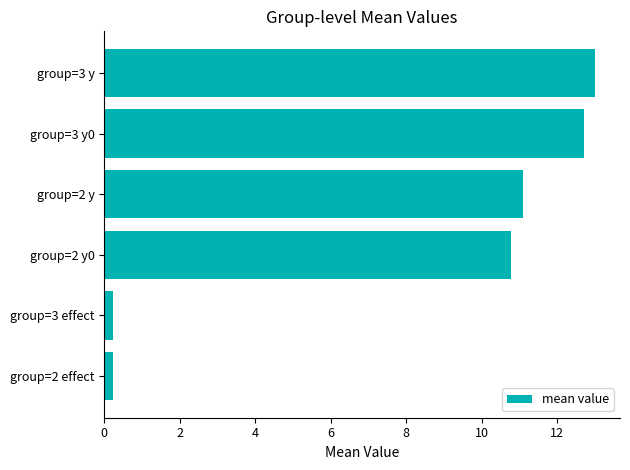

Is it true that the value at group=3 y0 is 5.0?

False